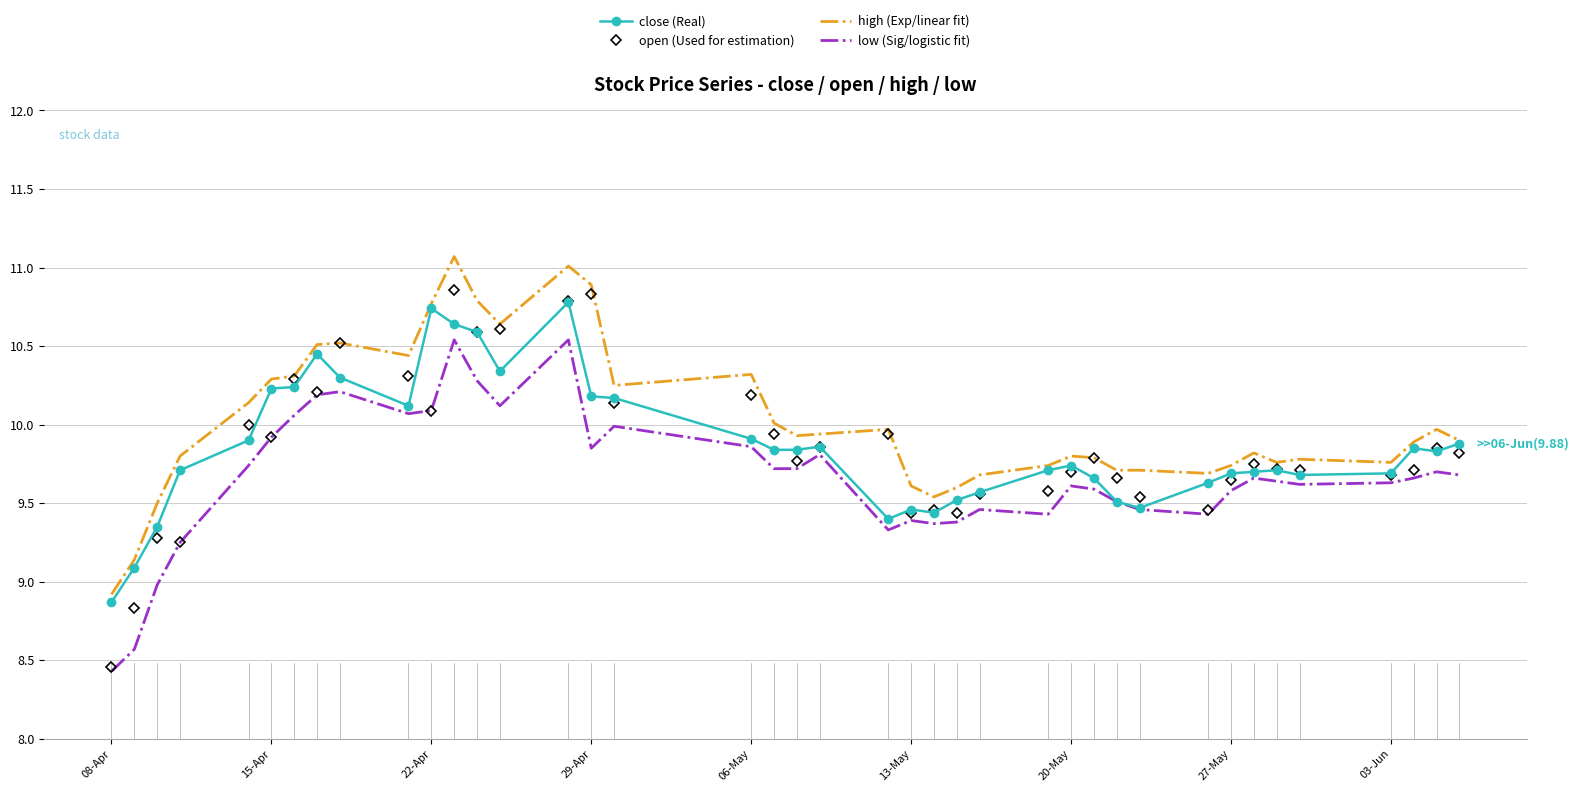

What is the minimum value for close (Real)?

8.9